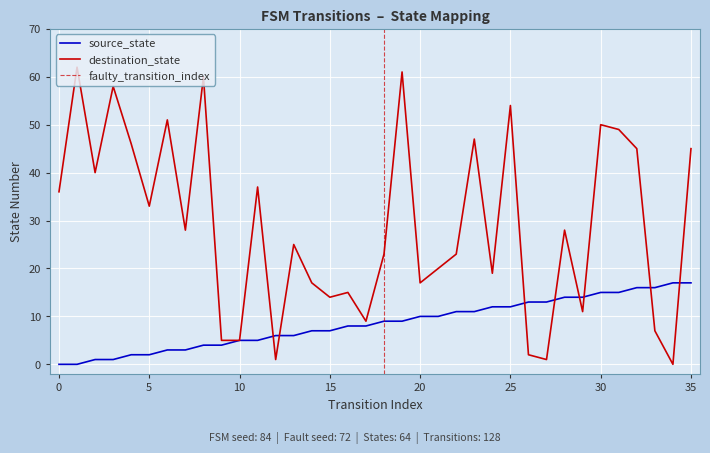

What is the total value across all series at 5?

35